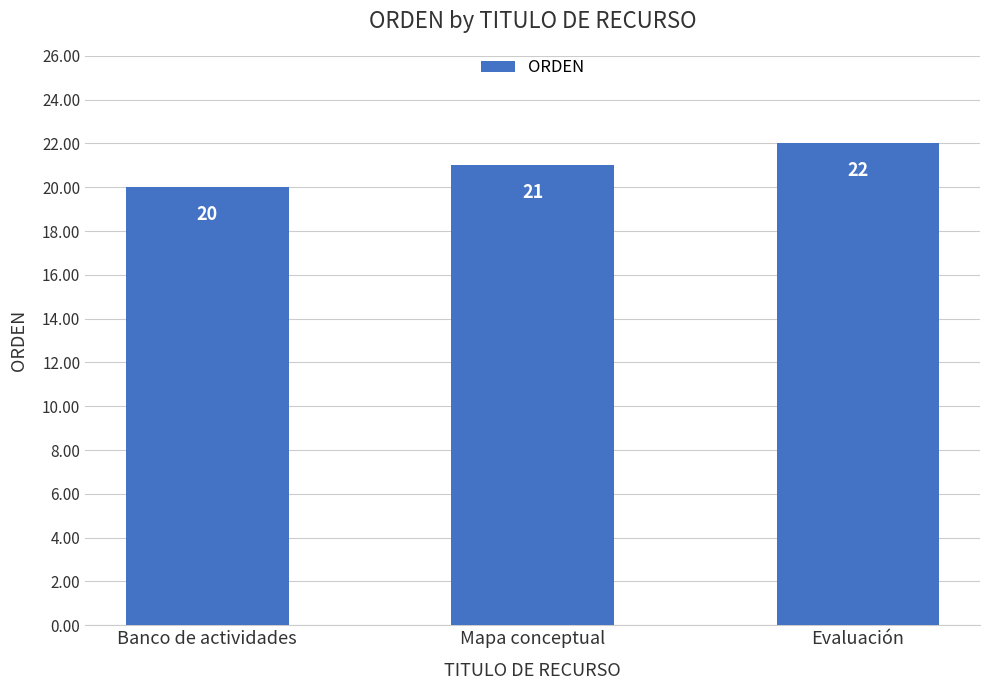

What position from the right is Mapa conceptual?

2